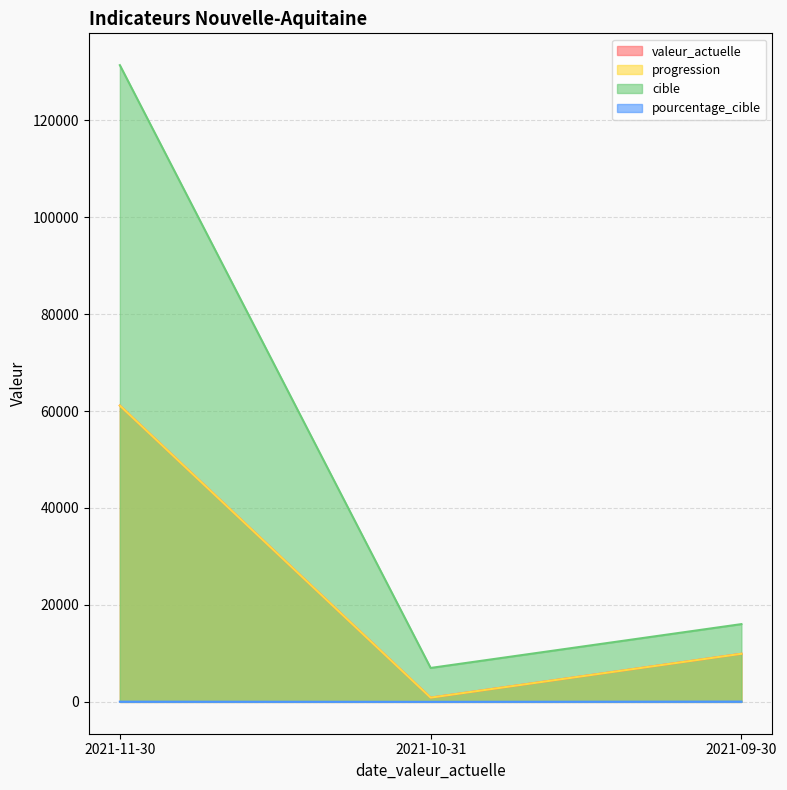

What is the label of the 1st point from the right?

2021-09-30